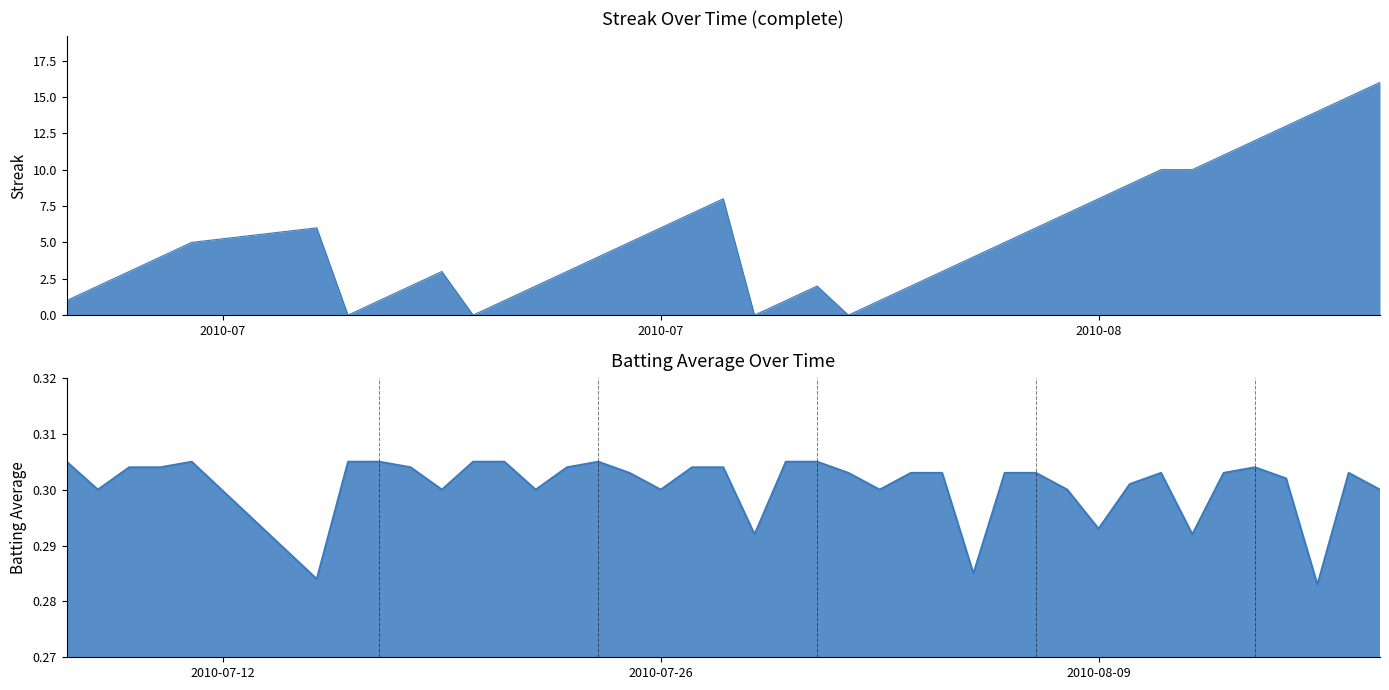

What is the average value of the Streak series?

5.3